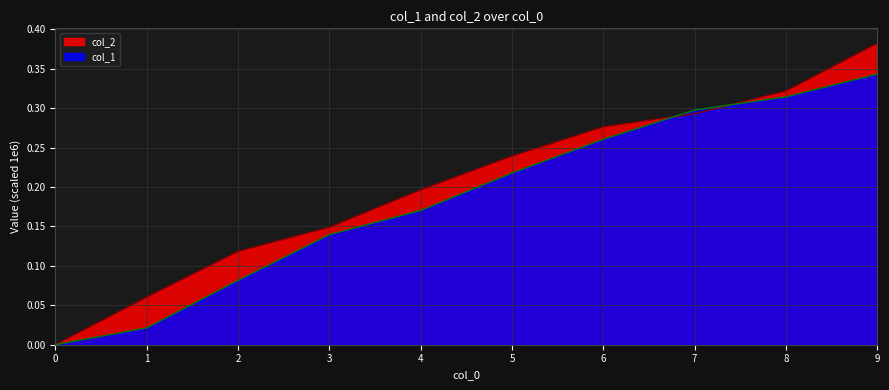

Reading right to left, transcribe all the data shown in this chart.

col_1: 9=0.3	8=0.3	7=0.3	6=0.3	5=0.2	4=0.2	3=0.1	2=0.1	1=0.0	0=0.0
col_2: 9=0.4	8=0.3	7=0.3	6=0.3	5=0.2	4=0.2	3=0.1	2=0.1	1=0.1	0=0.0